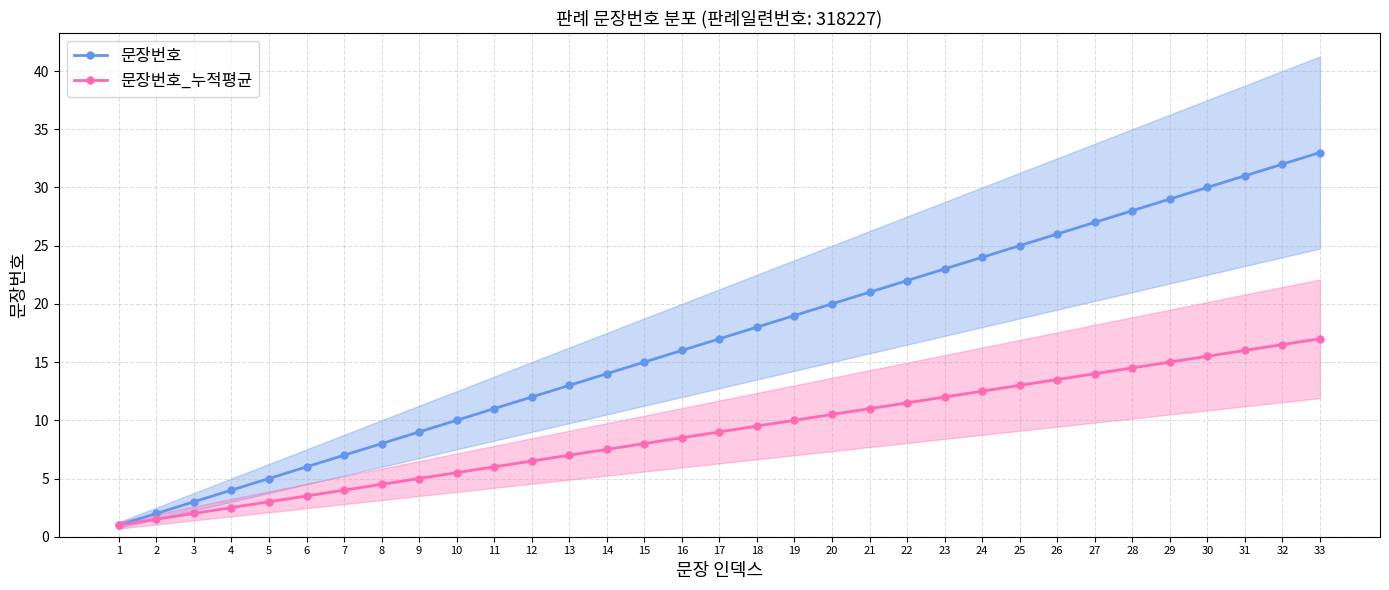

Is it true that 문장번호 equals 9.0 at 9?

True